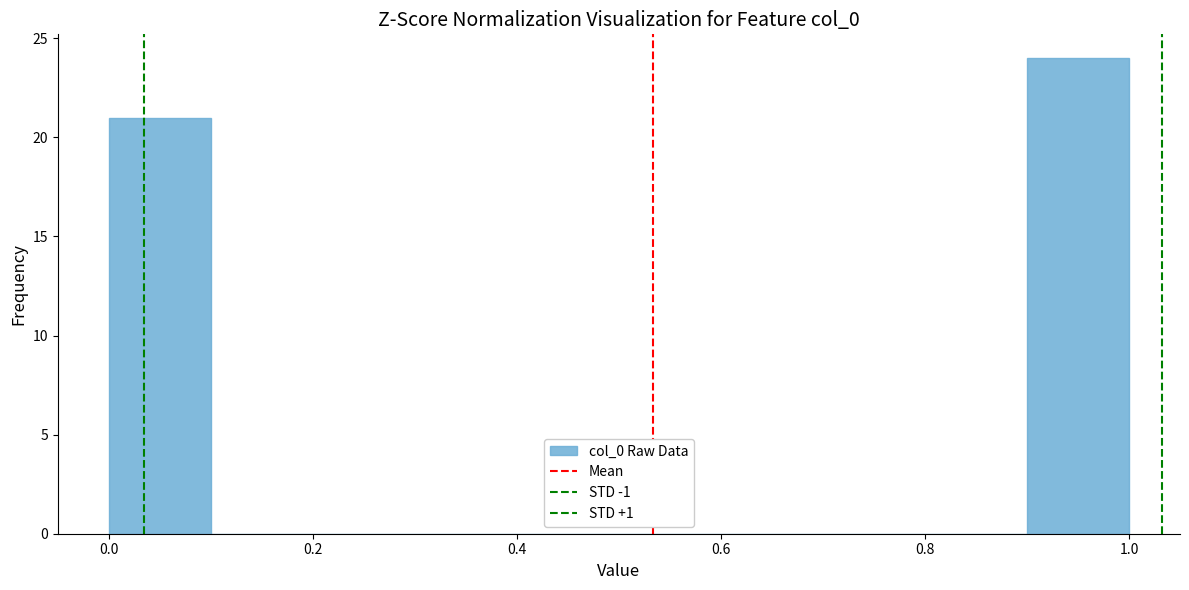

Reading left to right, list every bar in this chart as the range it spans on the x-axis followed by its height. The values are not printed on the chart, so give them approximately, as read against the axis.

0.0 to 0.1: 21
0.1 to 0.2: 0
0.2 to 0.3: 0
0.3 to 0.4: 0
0.4 to 0.5: 0
0.5 to 0.6: 0
0.6 to 0.7: 0
0.7 to 0.8: 0
0.8 to 0.9: 0
0.9 to 1.0: 24